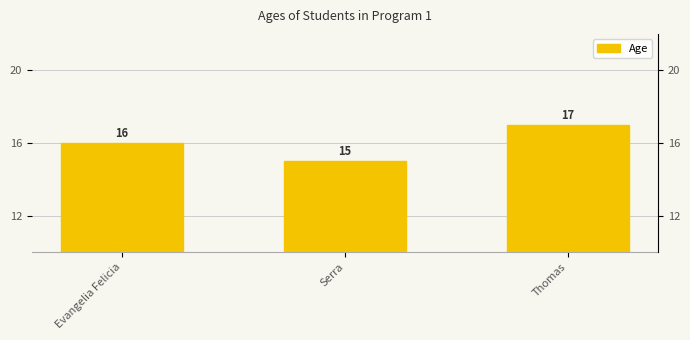

What is the change in value from Evangelia Felicia to Serra?

-1